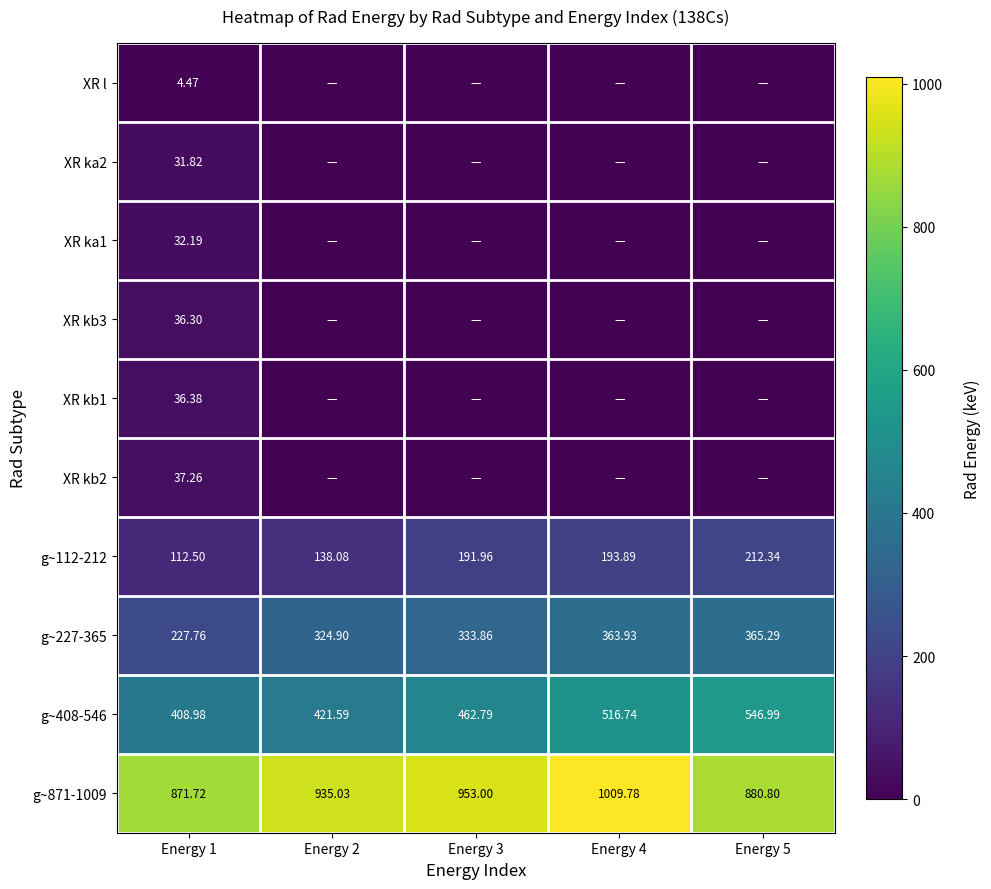

Is it true that g~112-212 equals 42.8 at Energy 3?

False